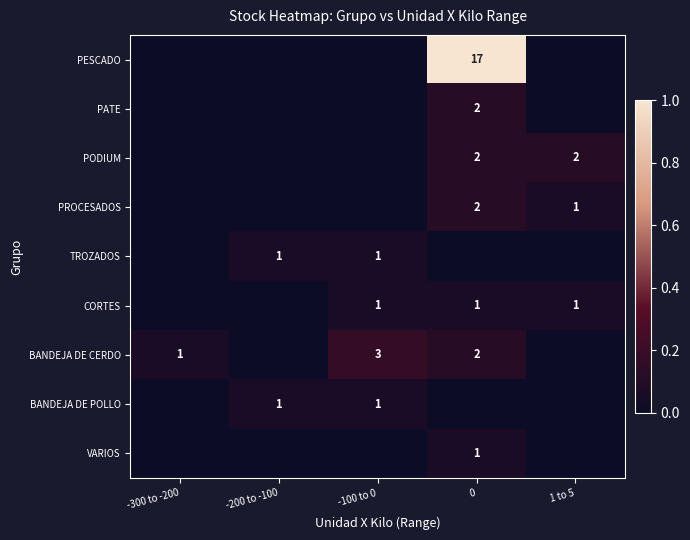

Is it true that TROZADOS equals 0 at -200 to -100?

False